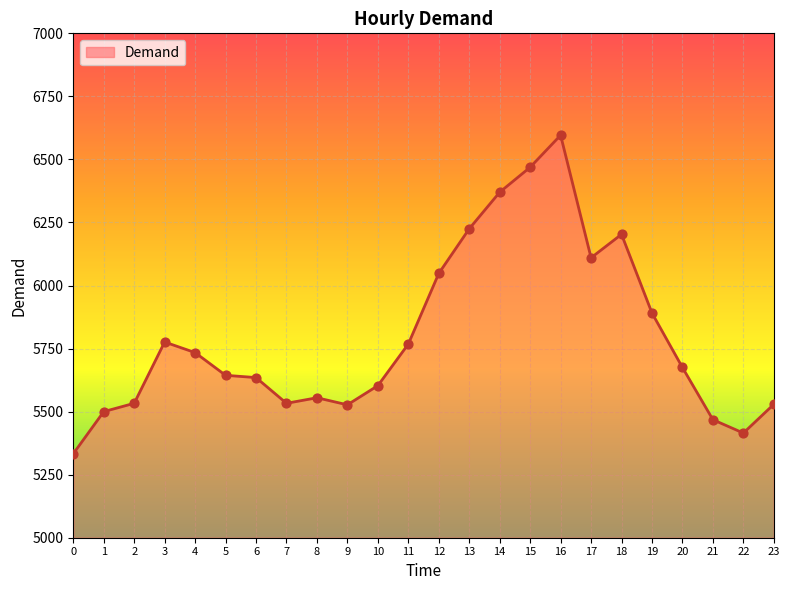

What is the change in value from 9 to 22?

-112